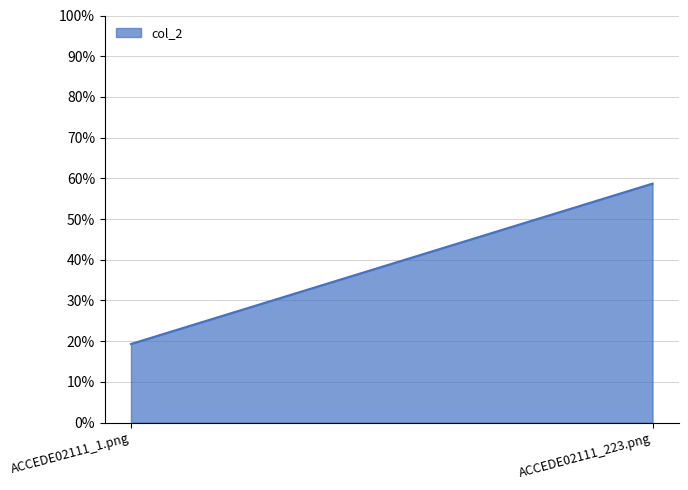

Reading left to right, list all the values displayed in this chart.

0.2	0.6